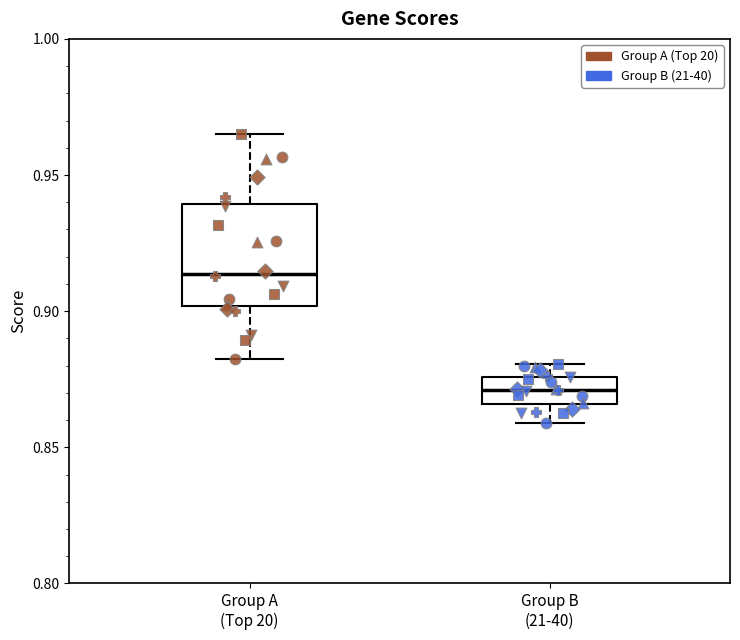

Where is the upper edge of the box for Group A (Top 20) on the y-axis? The values are not printed on the chart, so give them approximately, as read against the axis.

0.940